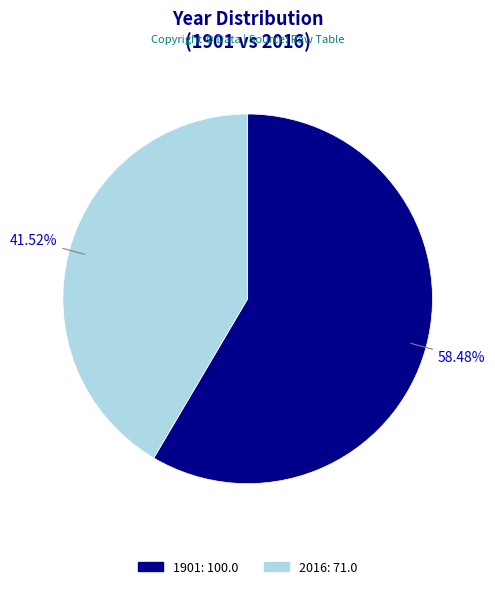

Which slice is the largest?

1901